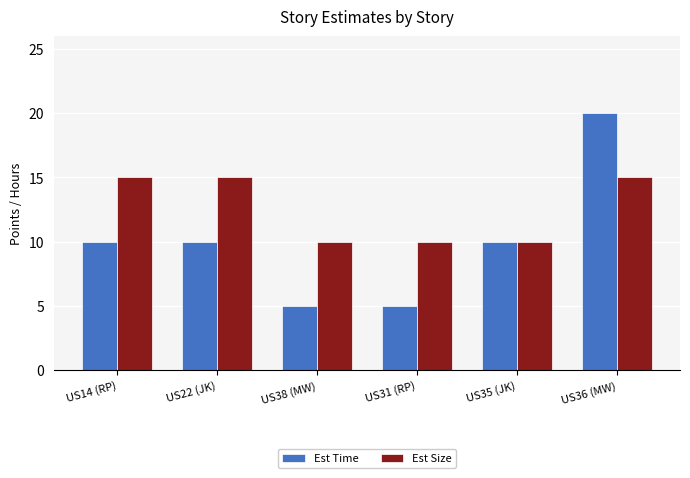

Rank the series by their maximum value, from highest to lowest.

Est Time, Est Size